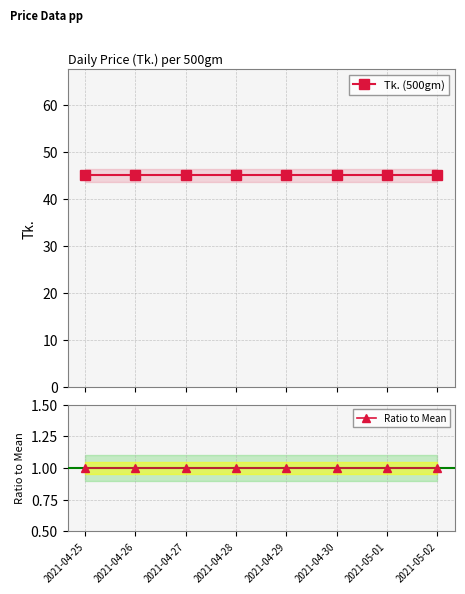

What is the difference between the highest and lowest values at 2021-04-25?

44